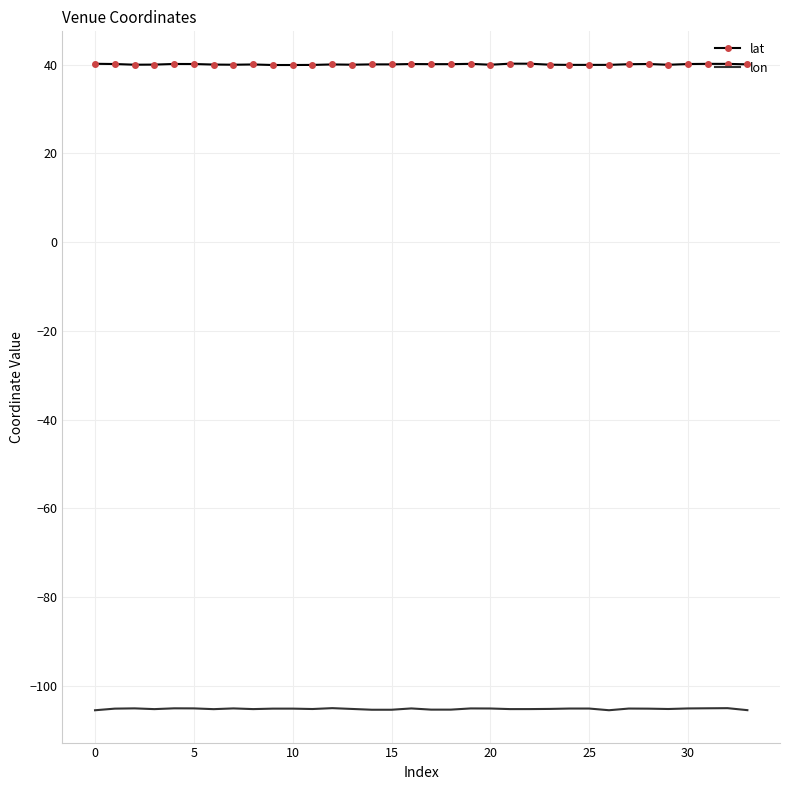

True or false: lon and lat intersect in this chart.

False